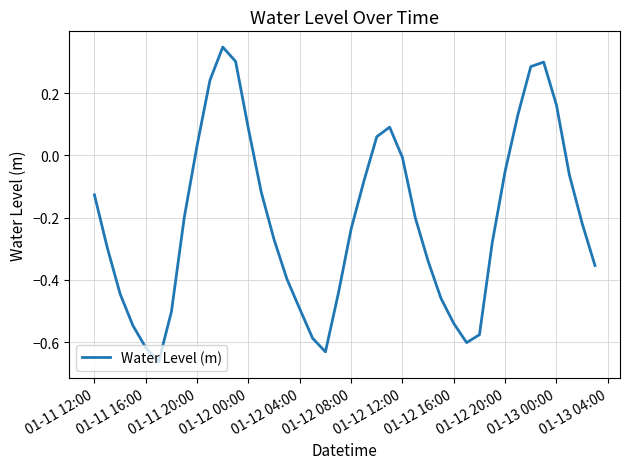

What is the difference between the maximum and minimum values?

1.0